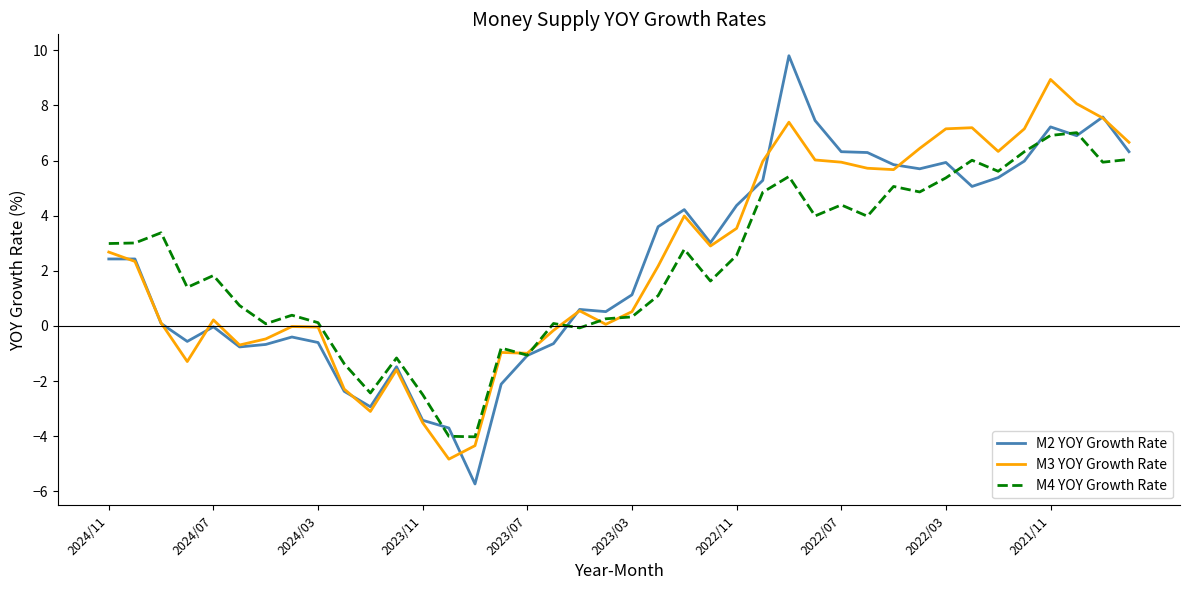

True or false: M4 YOY Growth Rate and M2 YOY Growth Rate cross at least once.

True